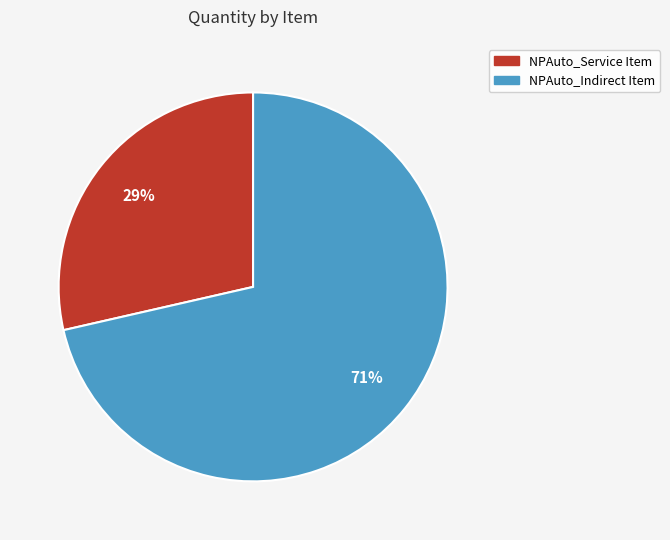

To the nearest percent, what is the average slice percentage?

50%